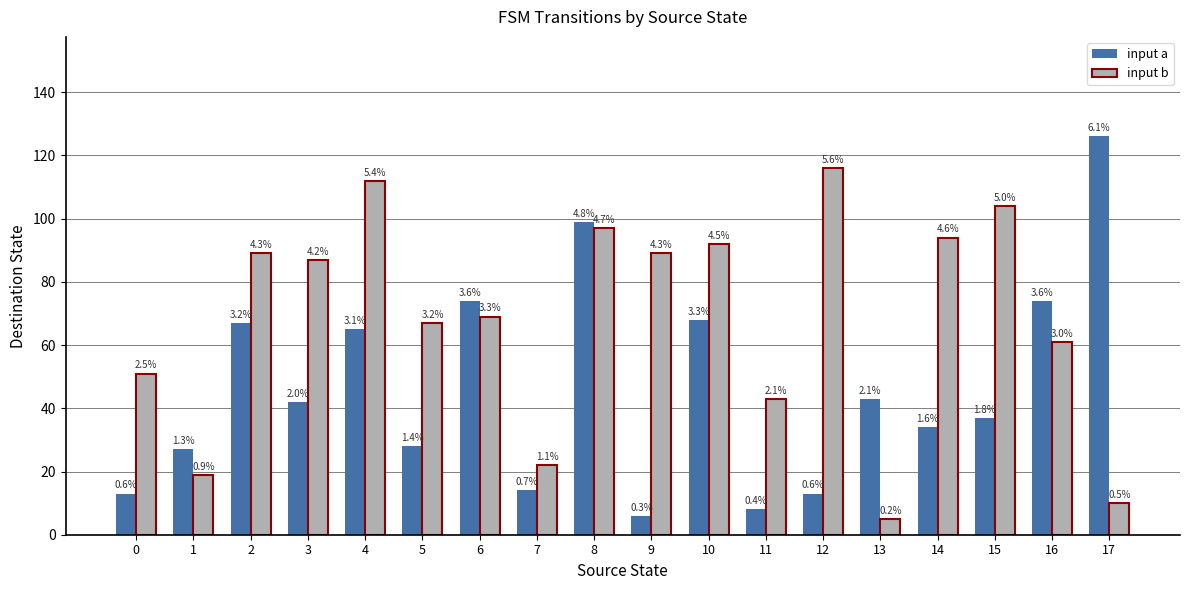

What is the sum of the input b values at 14 and 15?

198